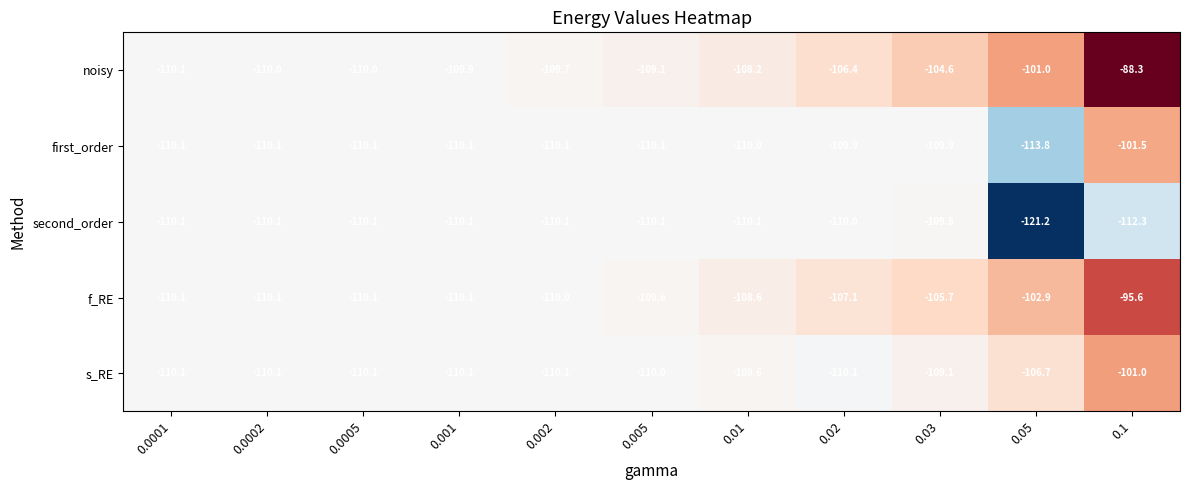

What is the difference between the maximum and minimum values in the s_RE series?

9.1